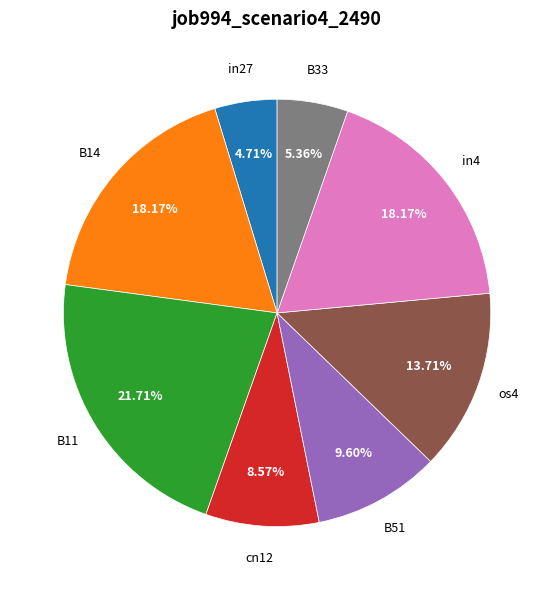

To the nearest percent, what is the average slice percentage?

12%